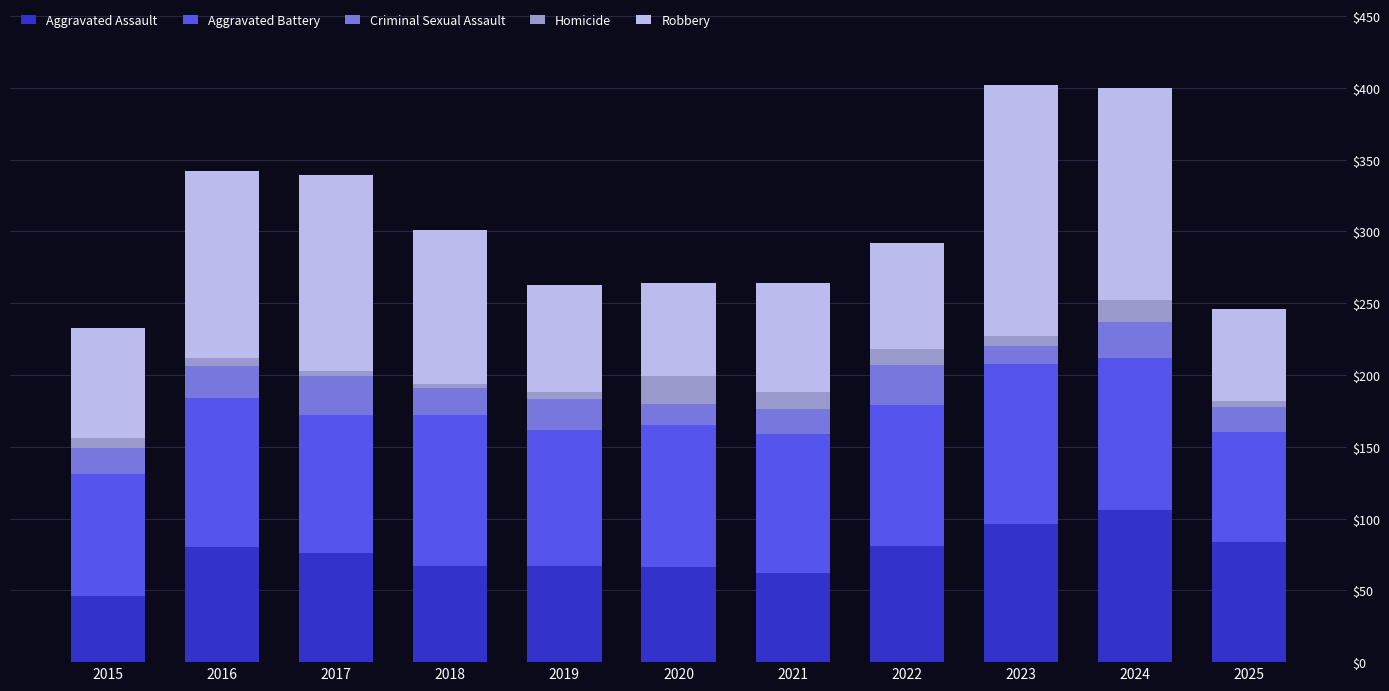

What is the maximum value for Aggravated Assault?

106